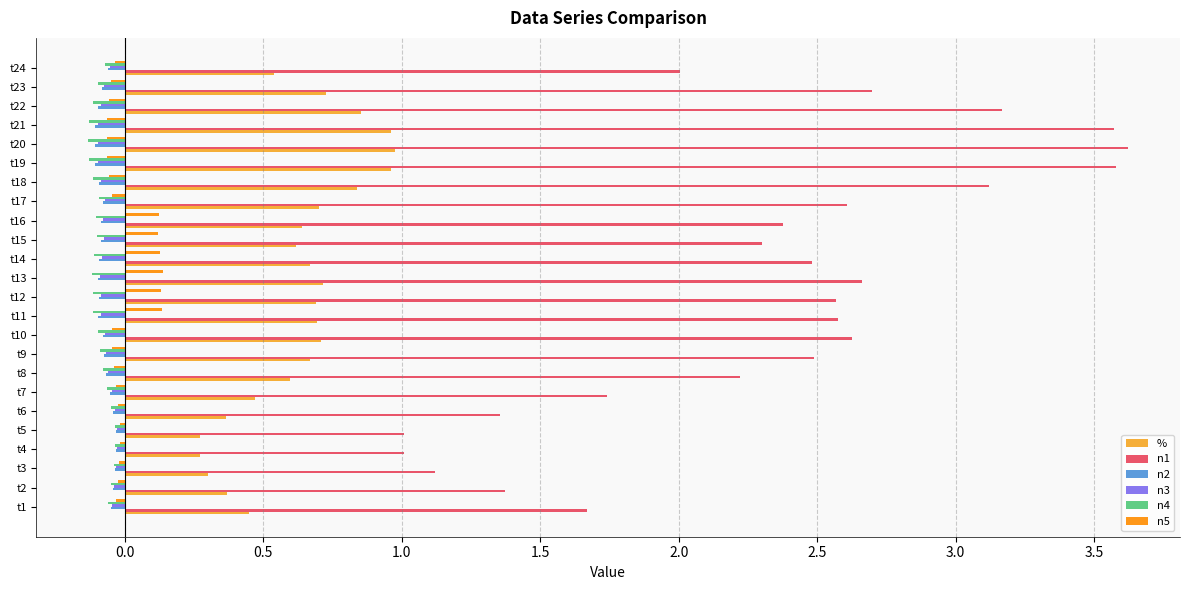

Which series has the largest total across all categories?

n1